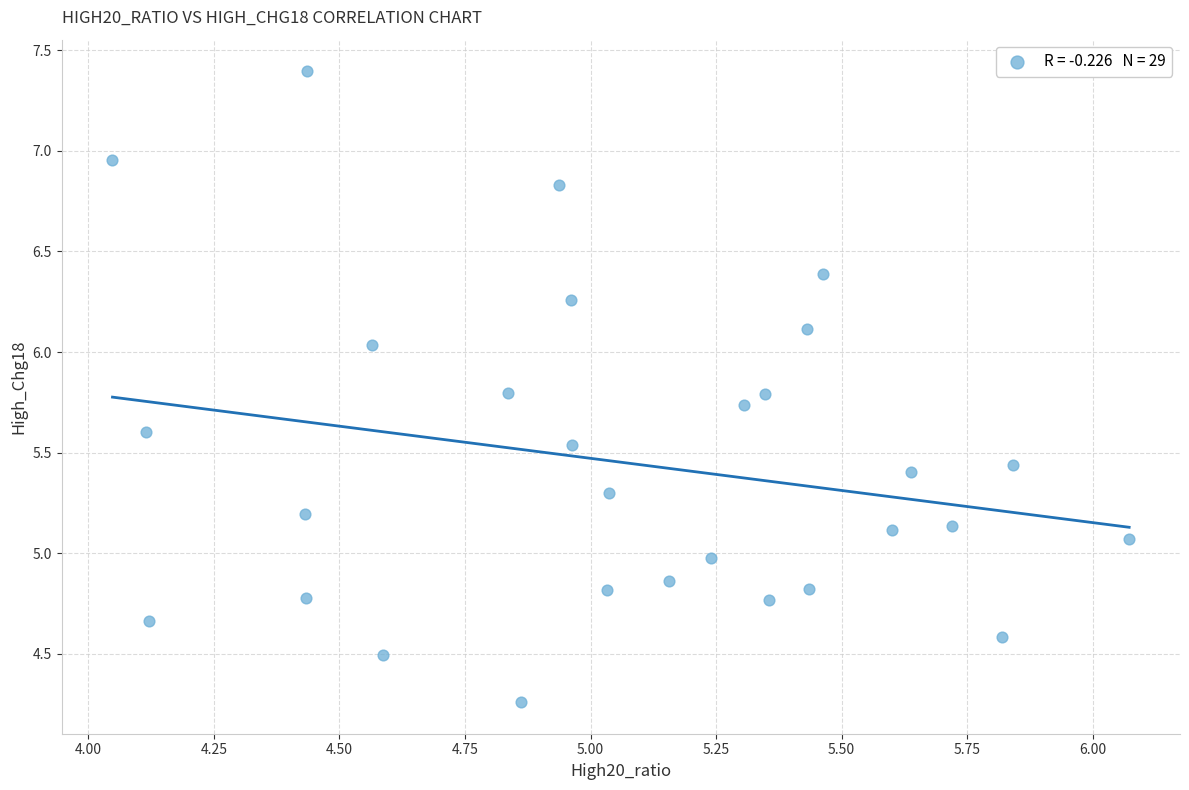

What is the range of Y values (max minus min)?

3.1